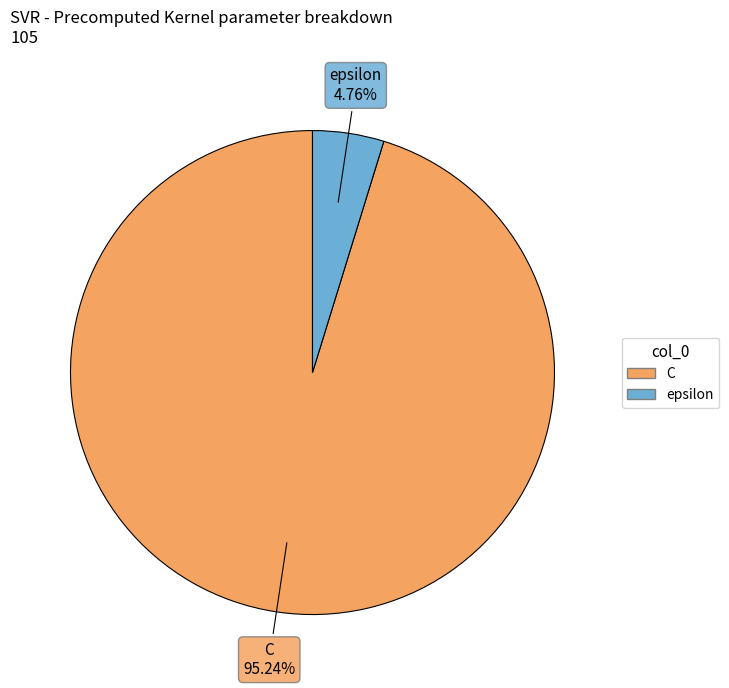

What percentage do C and epsilon together represent?

100.0%